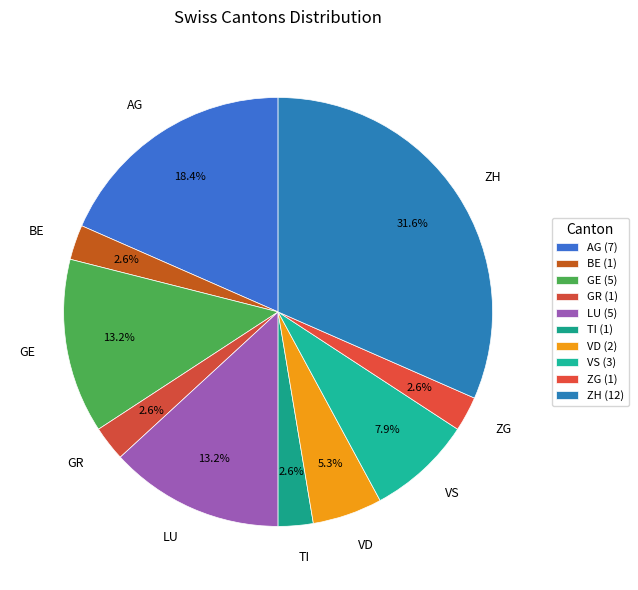

Is there a majority slice in this chart?

No